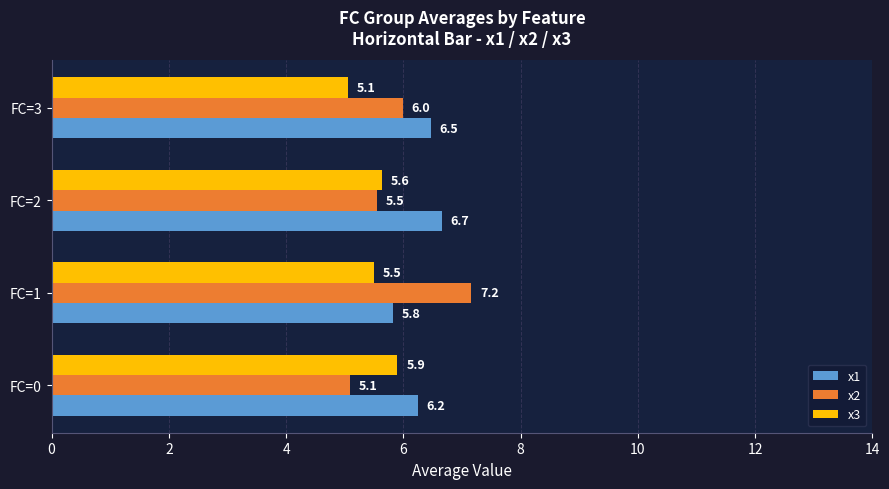

What is the sum of all x2 values?

23.8